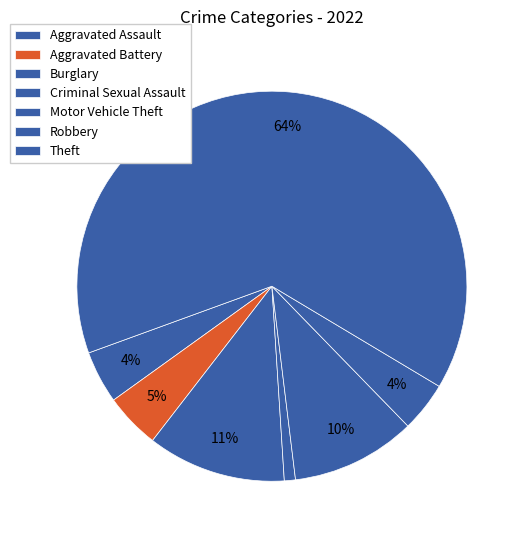

Count the number of slices in the pie.

7